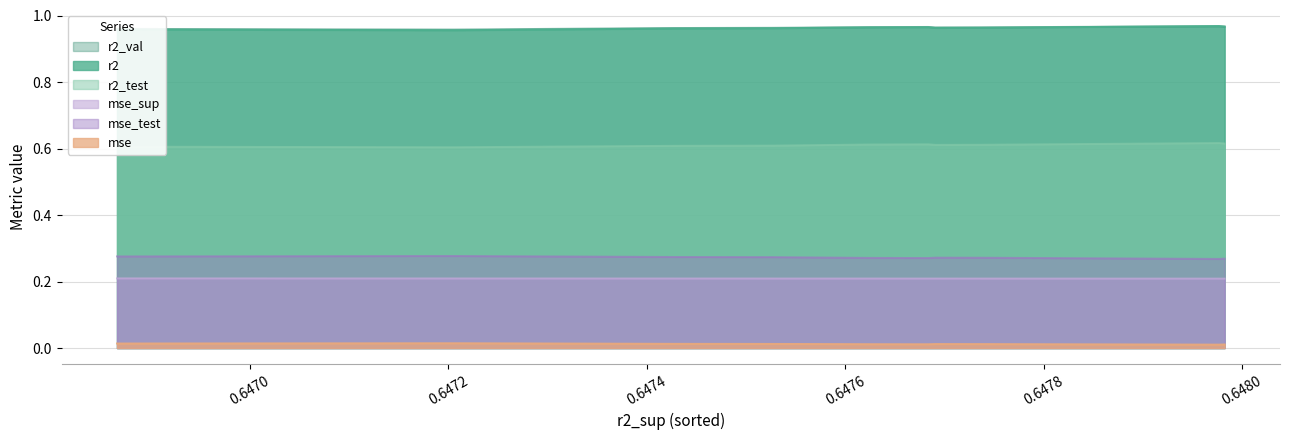

Rank the series by their maximum value, from lowest to highest.

mse, mse_sup, mse_test, r2_test, r2_val, r2